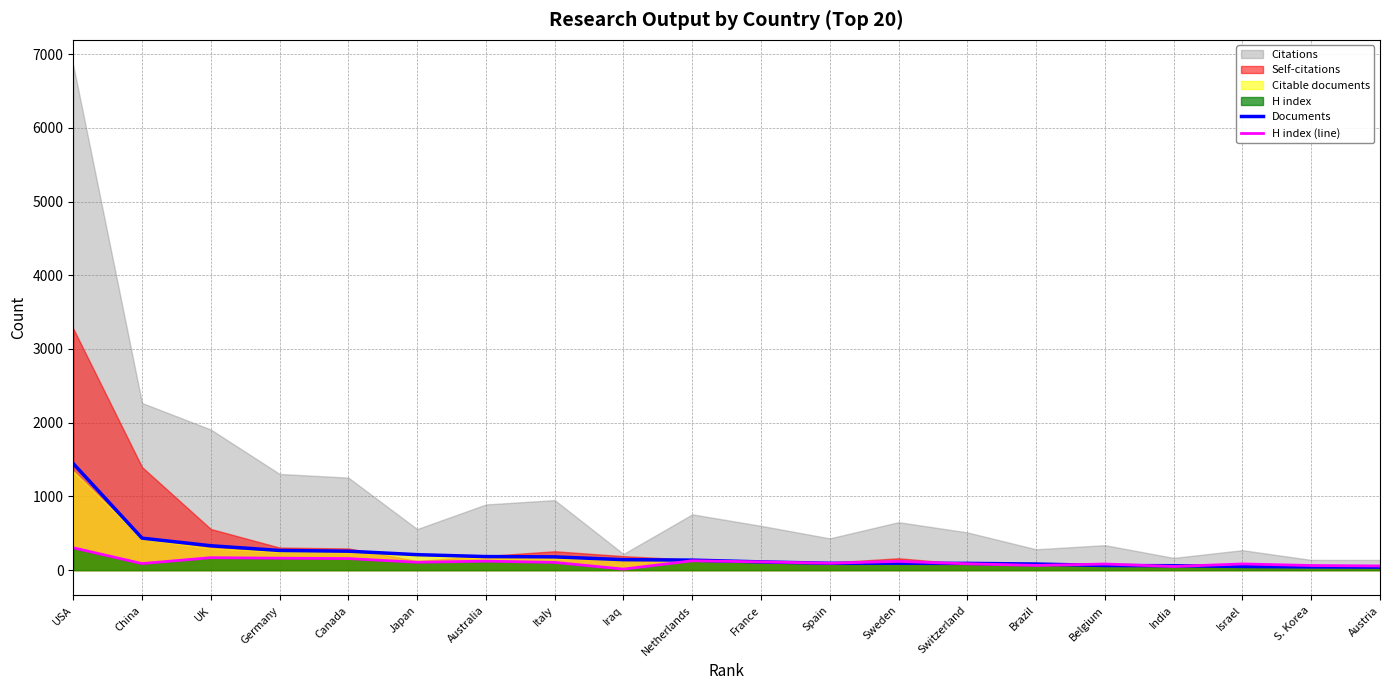

Which category has the highest value in the Documents series?

USA